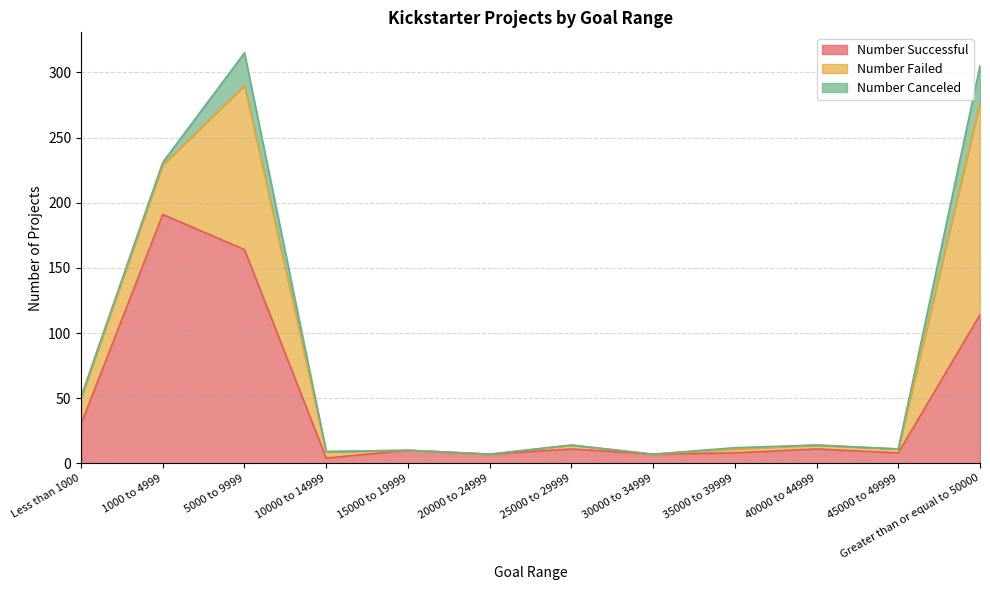

Between 45000 to 49999 and Less than 1000, which is larger?

Less than 1000